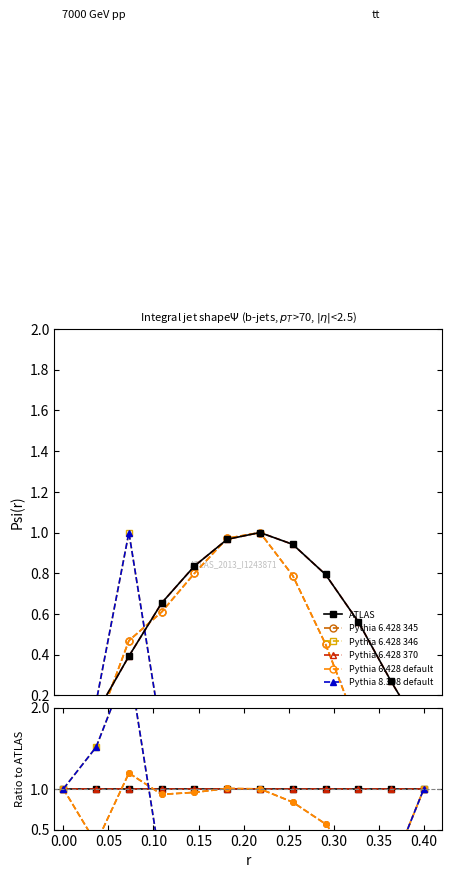

What value does the Pythia 6.428 345 series have at 0.20?

1.0